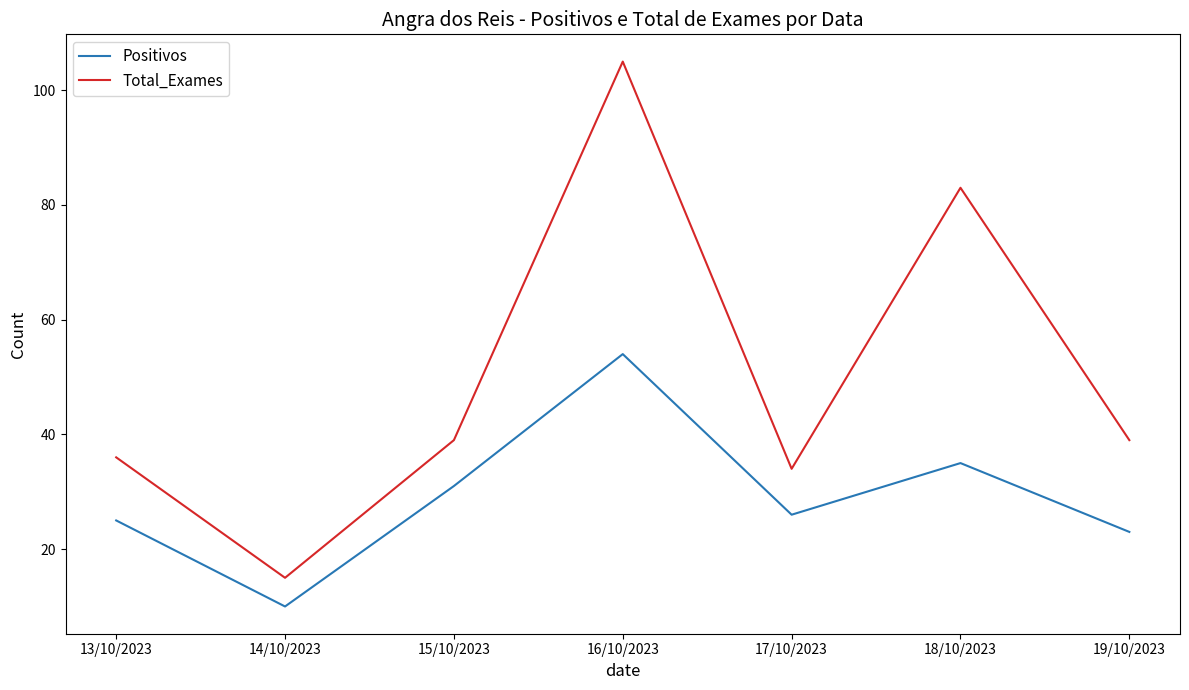

Which series has the largest range (max minus min)?

Total_Exames